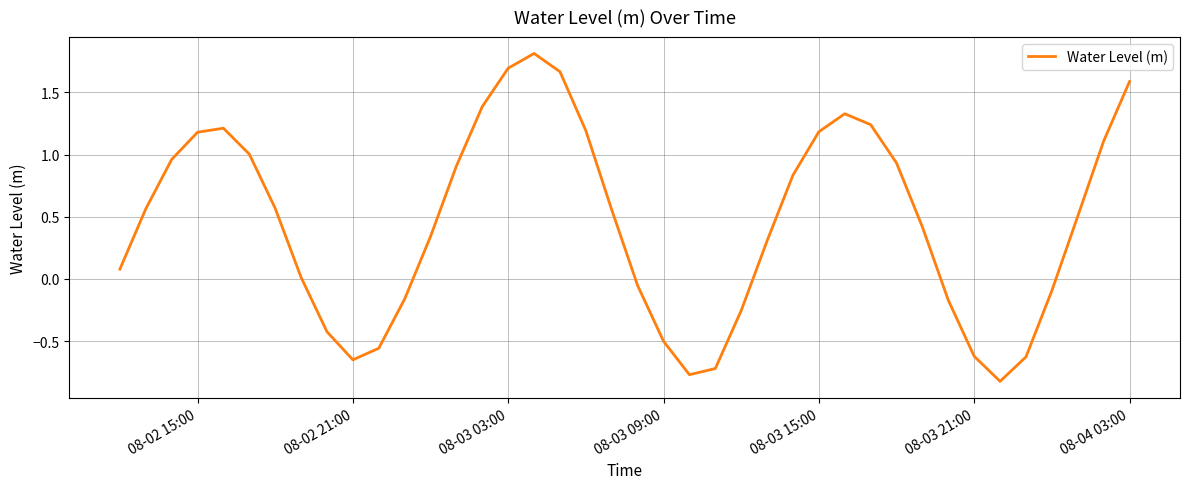

What is the maximum value shown in the chart?

1.8